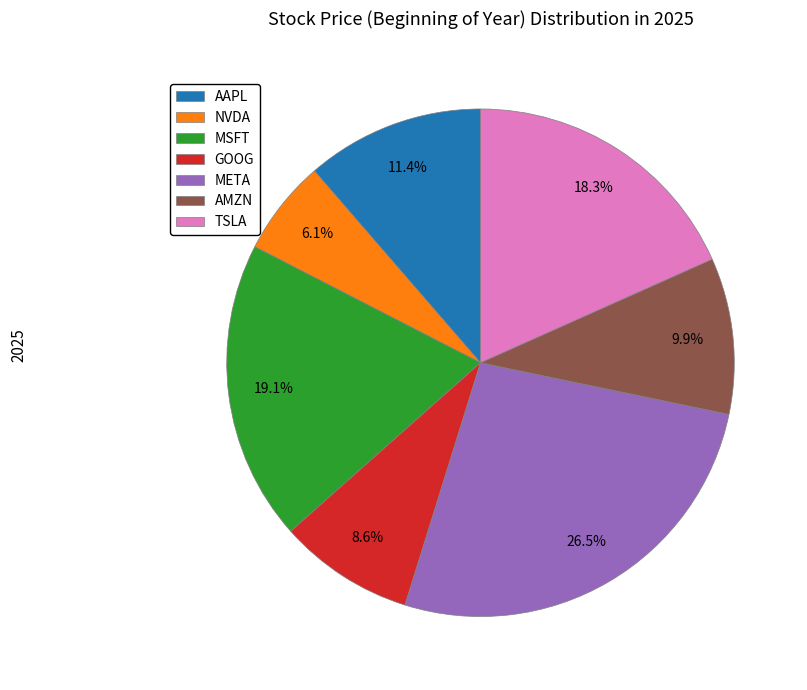

Count the number of slices in the pie.

7